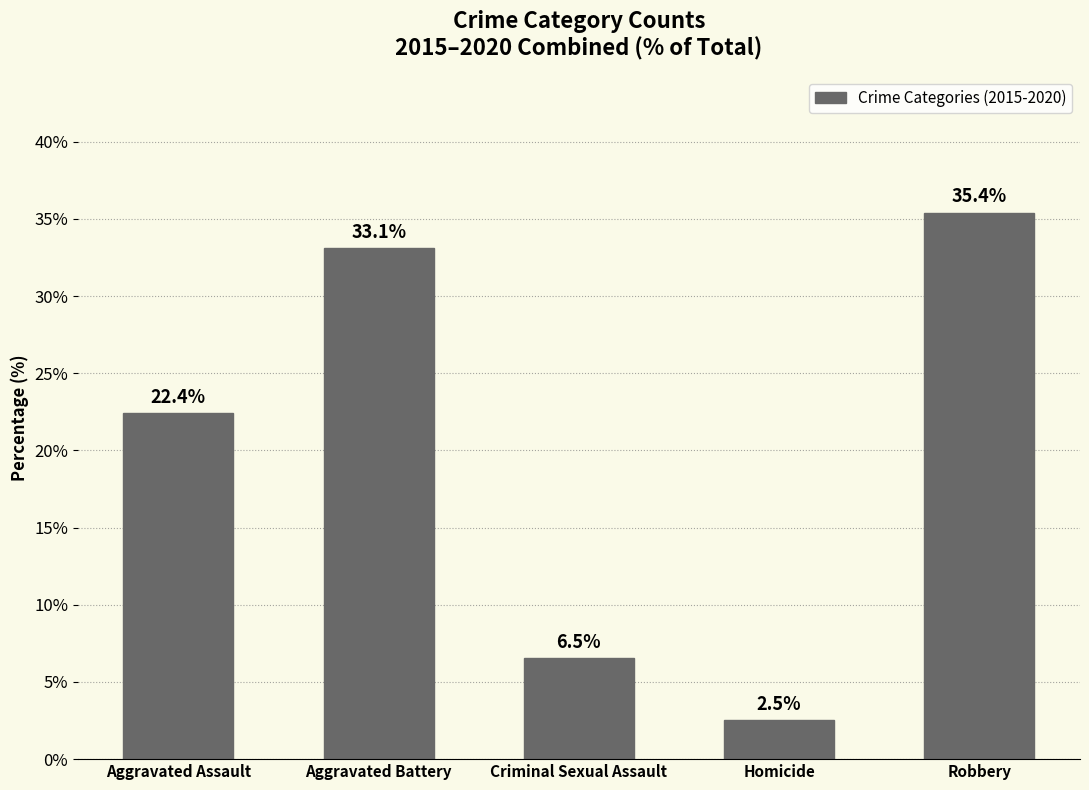

Between Criminal Sexual Assault and Aggravated Assault, which is larger?

Aggravated Assault